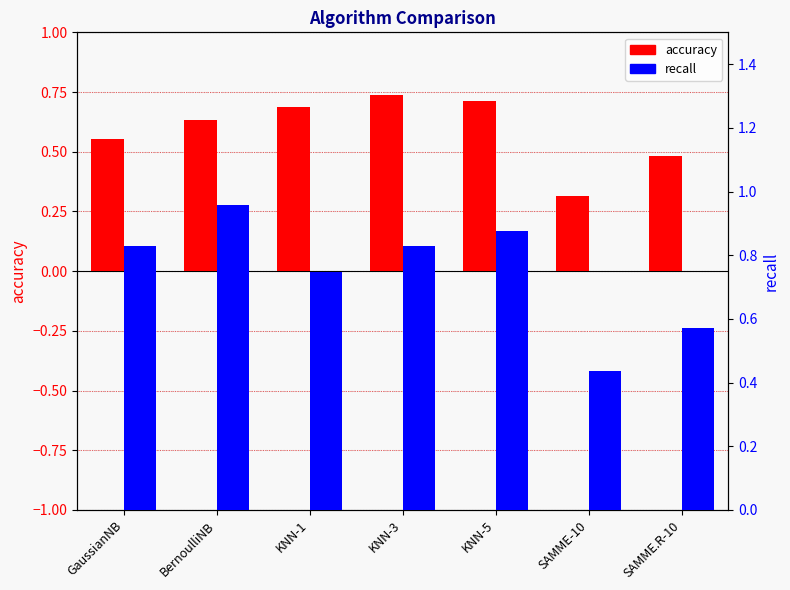

List the labels in order of accuracy value, smallest first.

SAMME-10, SAMME.R-10, GaussianNB, BernoulliNB, KNN-1, KNN-5, KNN-3